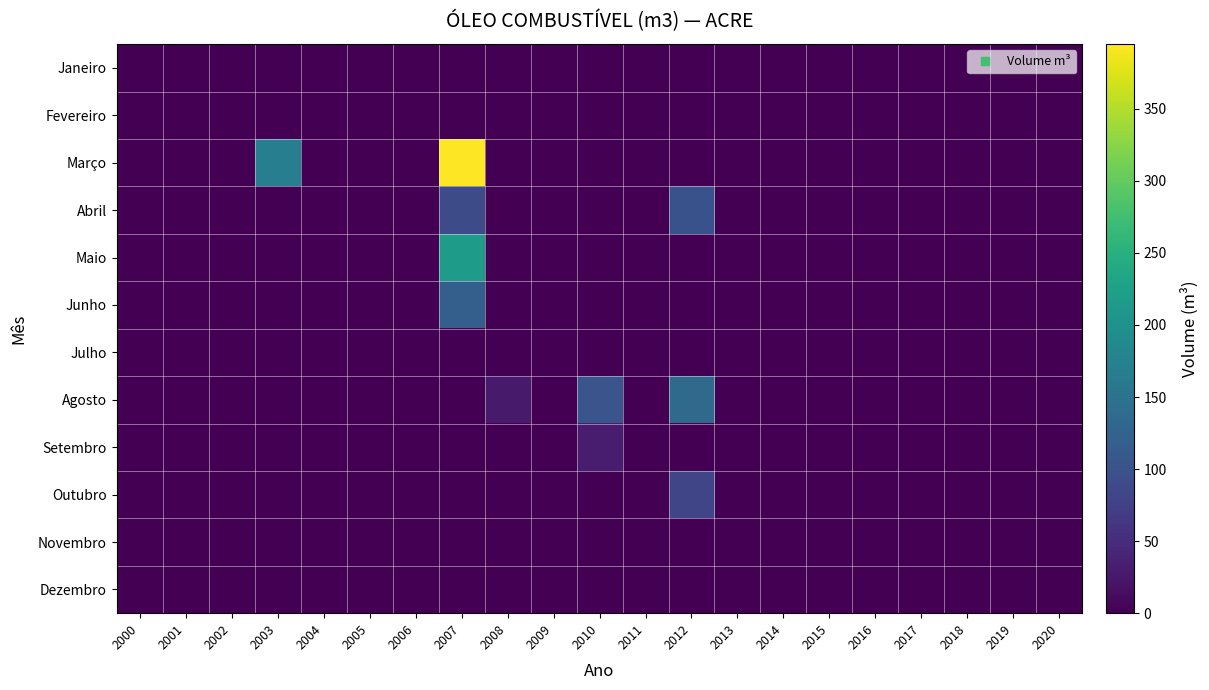

List the series in order of their peak value, highest first.

Março, Maio, Agosto, Junho, Abril, Outubro, Setembro, Dezembro, Julho, Janeiro, Fevereiro, Novembro